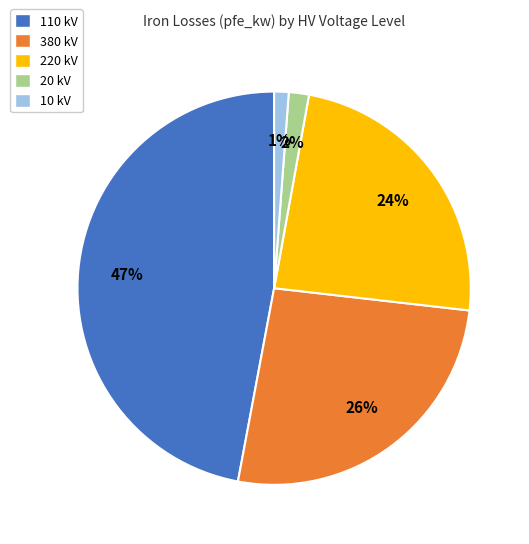

Does any single category account for the majority?

No